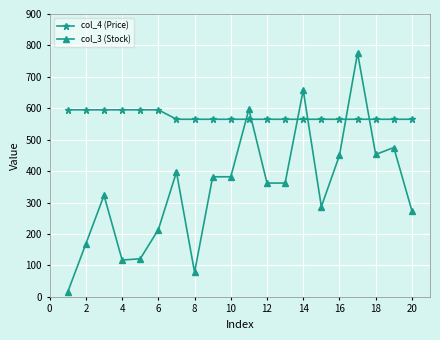

Which series has the largest range (max minus min)?

col_3 (Stock)